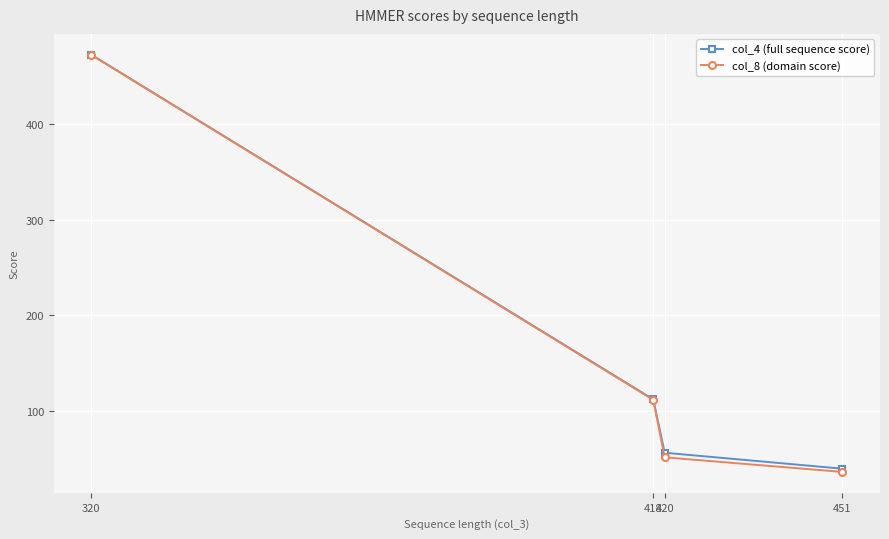

Rank the categories by col_4 (full sequence score) value from lowest to highest.

451, 420, 418, 320